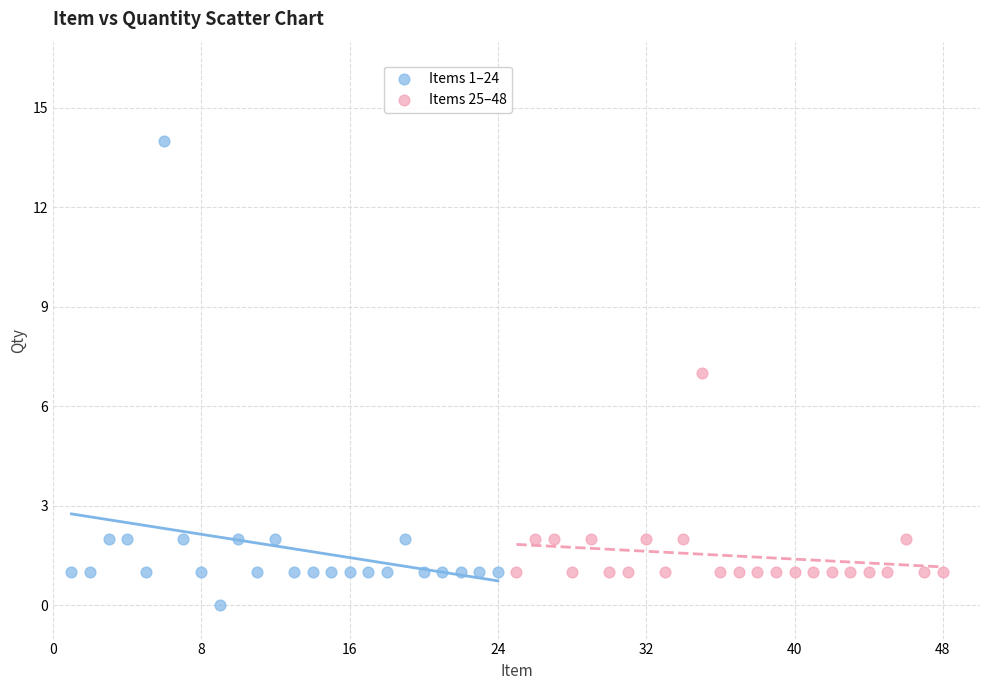

Which series has the largest Y range (max minus min)?

Items 1–24